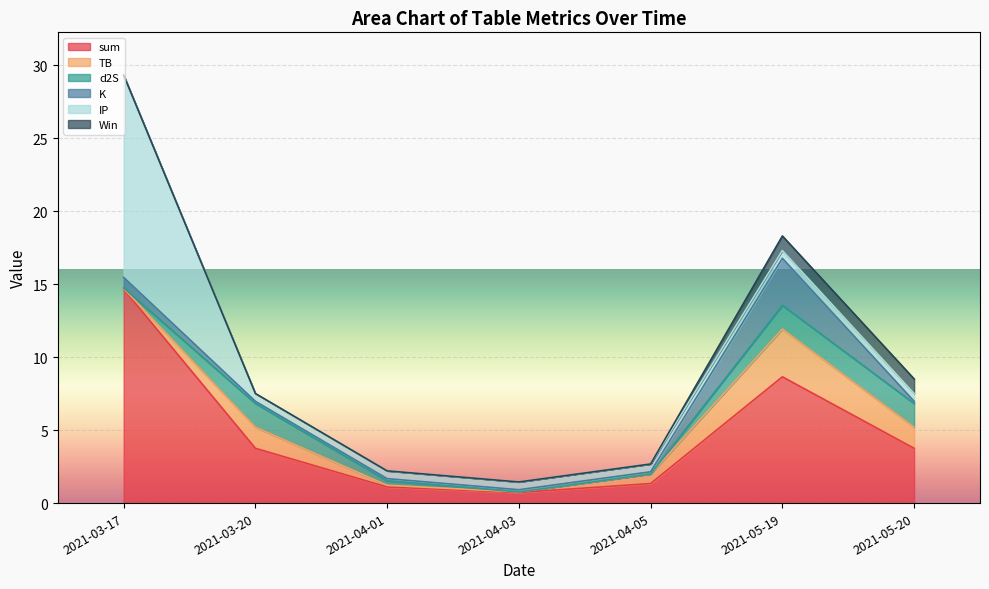

The K series shows 0.1 at 2021-04-03. True or false?

True